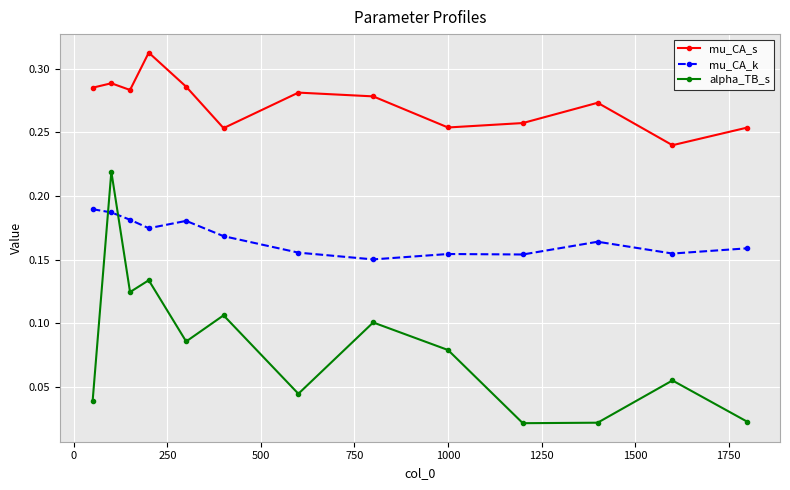

How many mu_CA_s values are between 0 and 1?

13